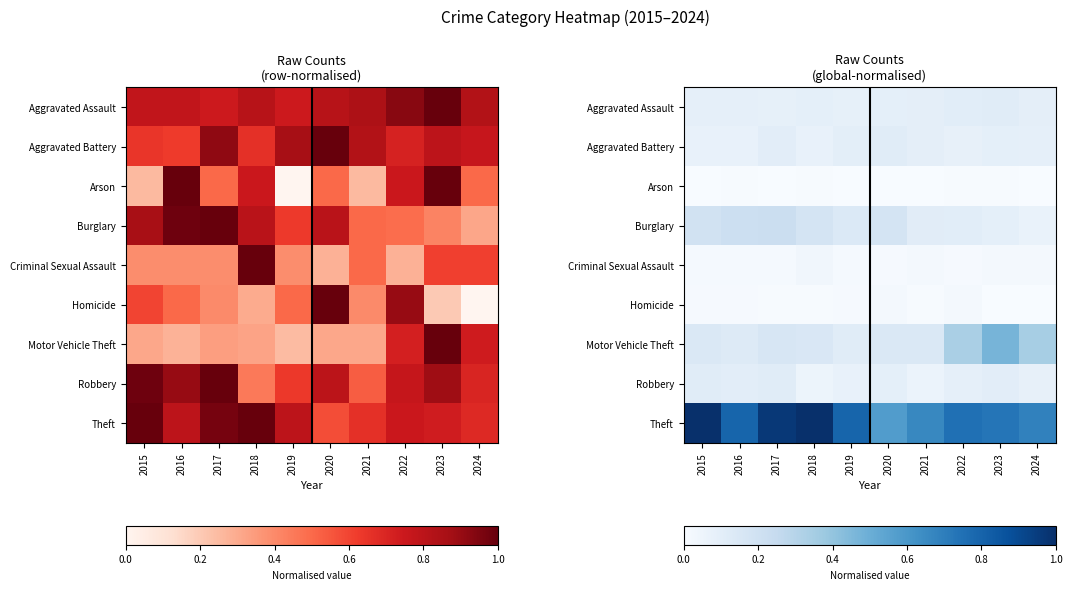

Rank the categories by Burglary value from highest to lowest.

2017, 2016, 2015, 2018, 2020, 2019, 2021, 2022, 2023, 2024